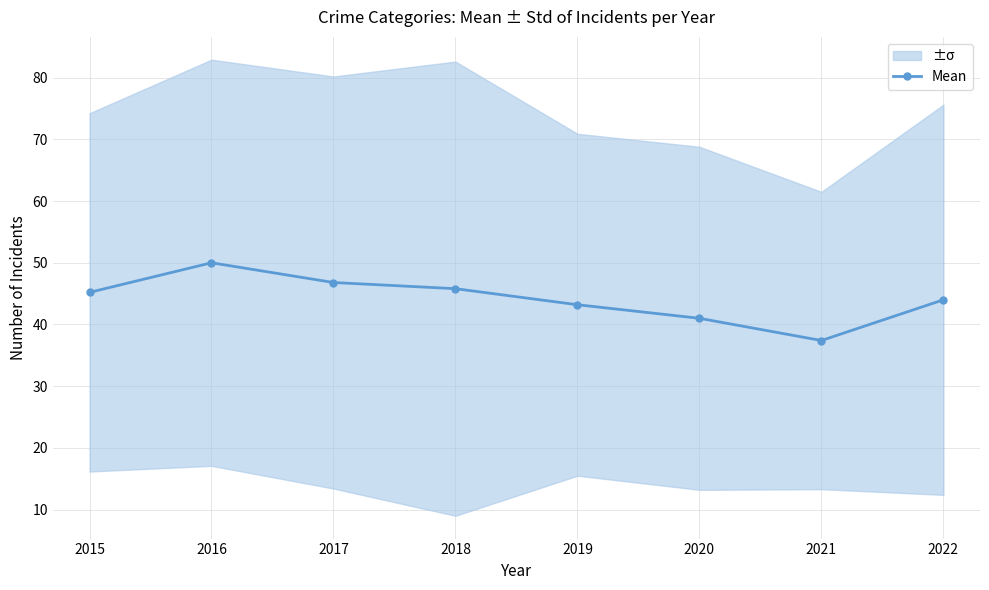

How many lines are shown in the chart?

1